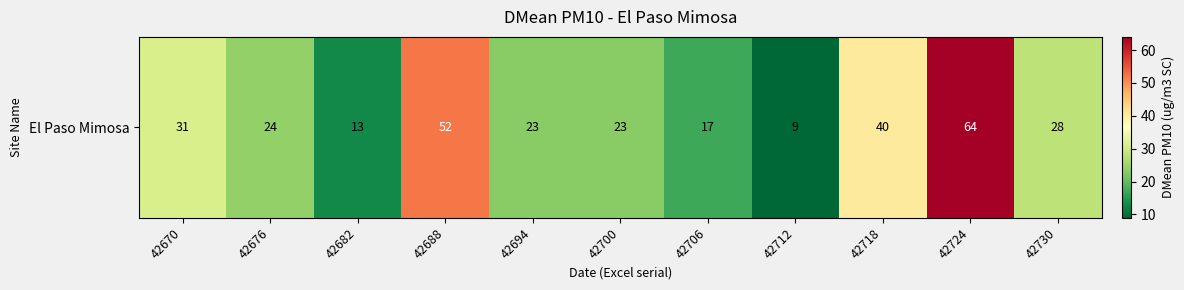

Is it true that the value at 42712 is 2?

False